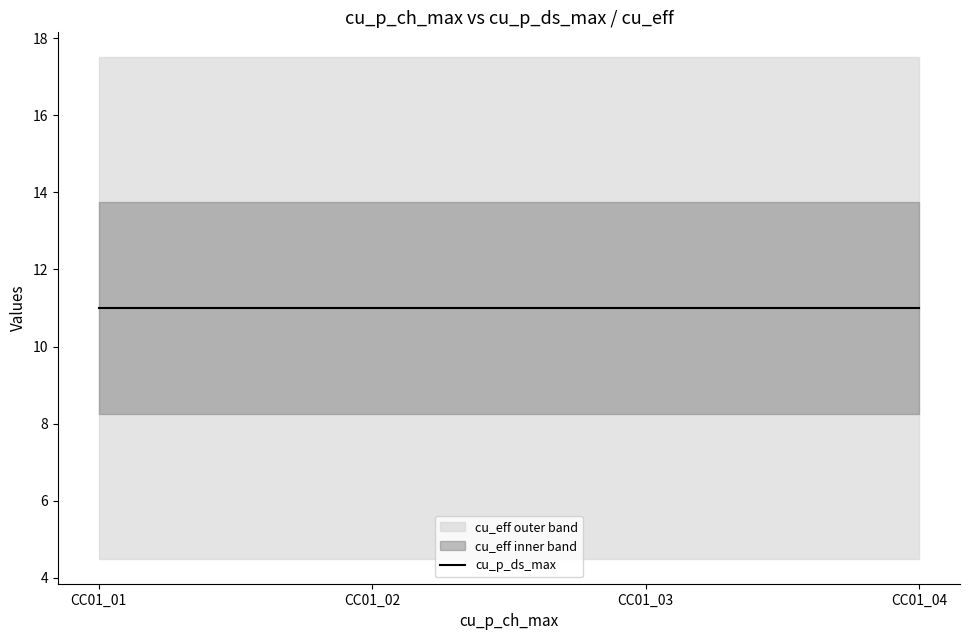

Is this an area chart (filled region under the line)?

No